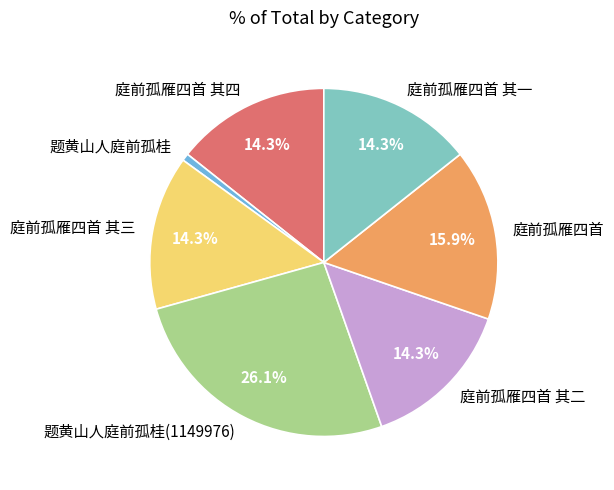

The 庭前孤雁四首 其一 slice represents 25% of the pie. True or false?

False